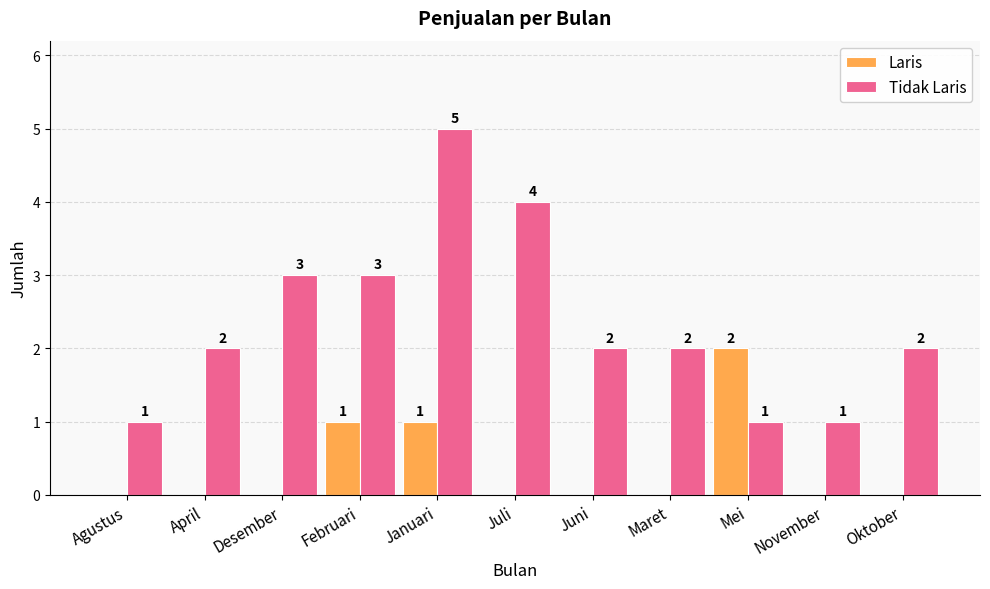

What is the average value of the Tidak Laris series?

2